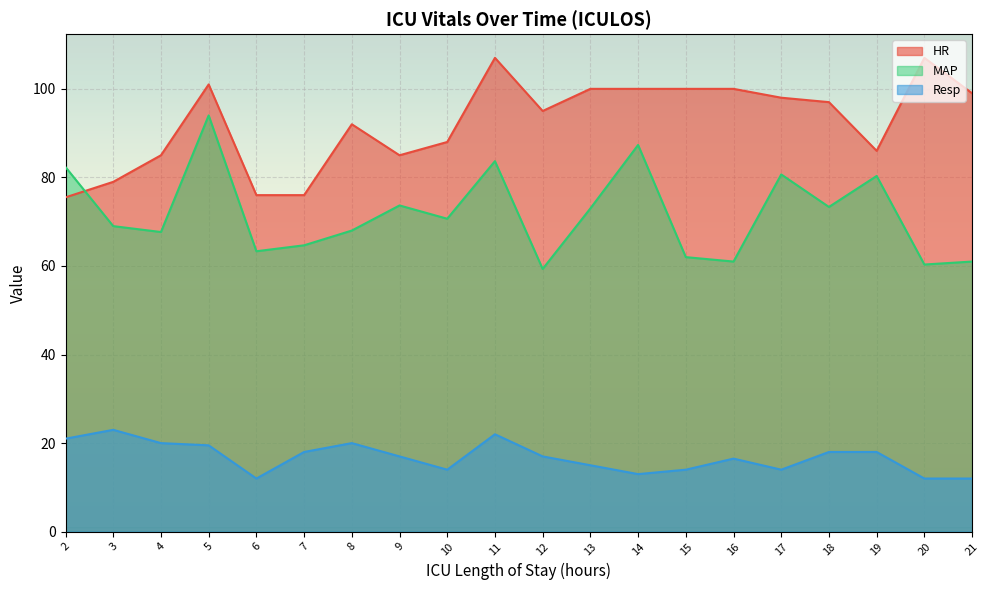

At which category does HR reach its first local valley?

9